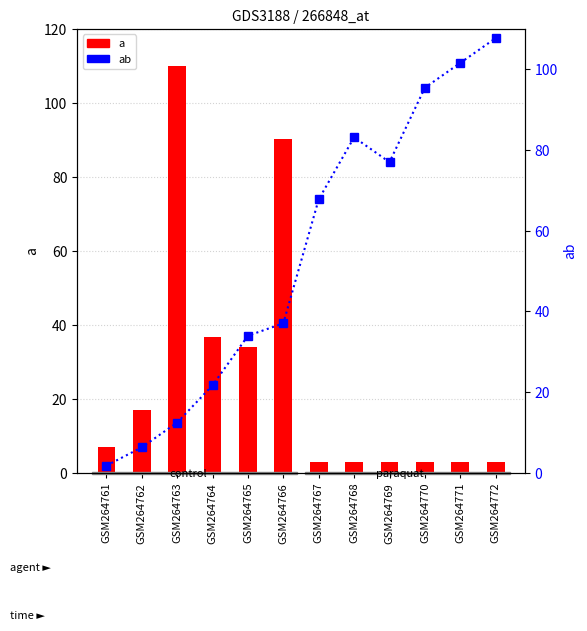

Are the bars horizontal?

No